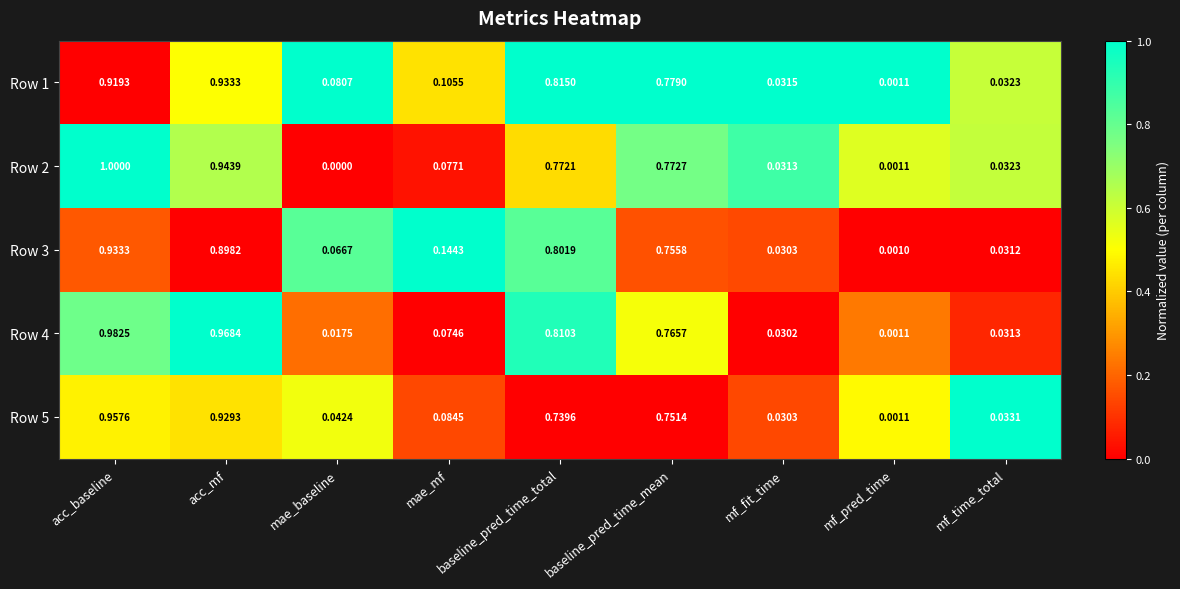

Which label corresponds to the smallest value in the chart?

mae_baseline